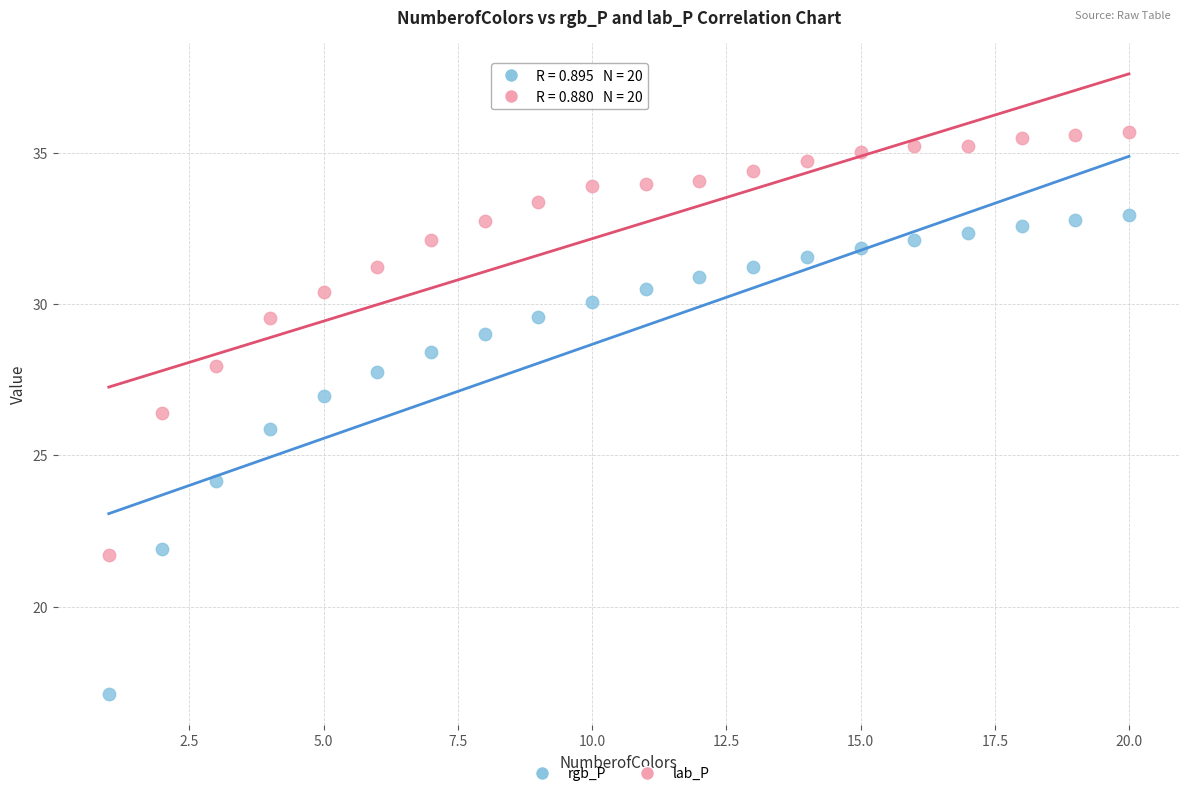

What are all the series names shown in the legend?

rgb_P, lab_P